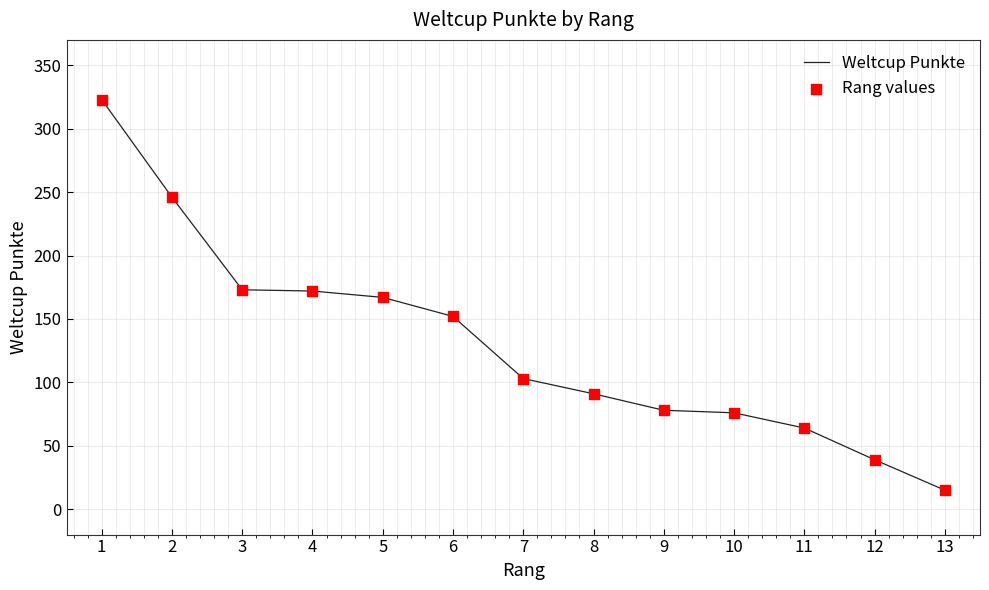

Between 3 and 7, which is larger?

3